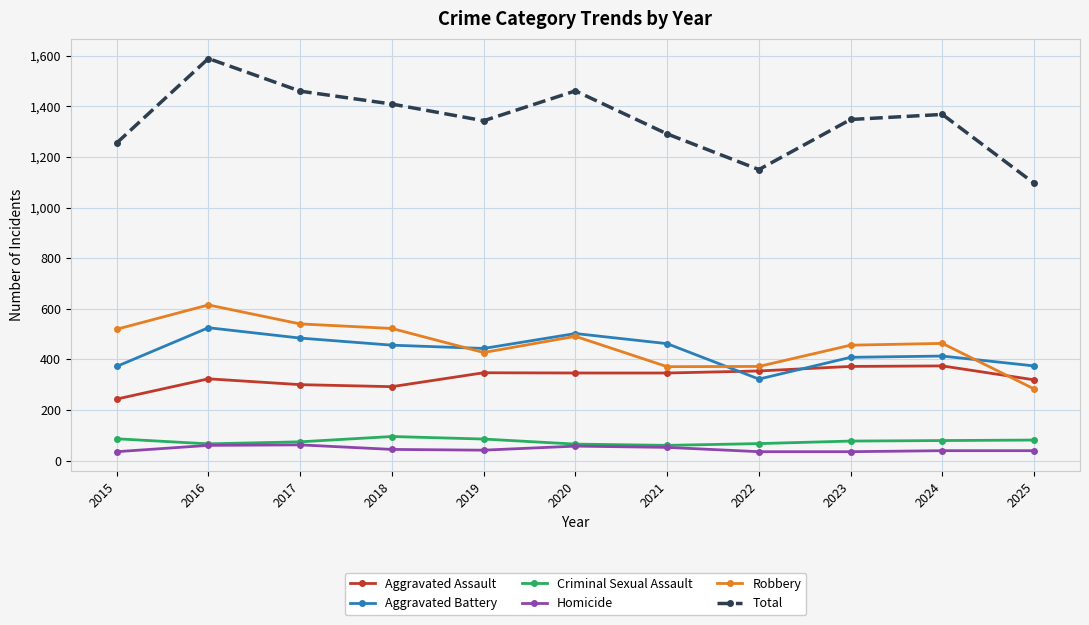

Which series has the largest total across all categories?

Total